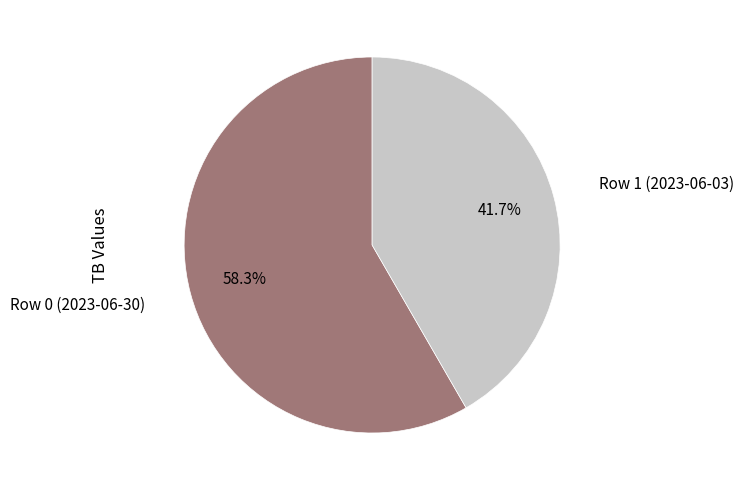

Does any single category account for the majority?

Yes